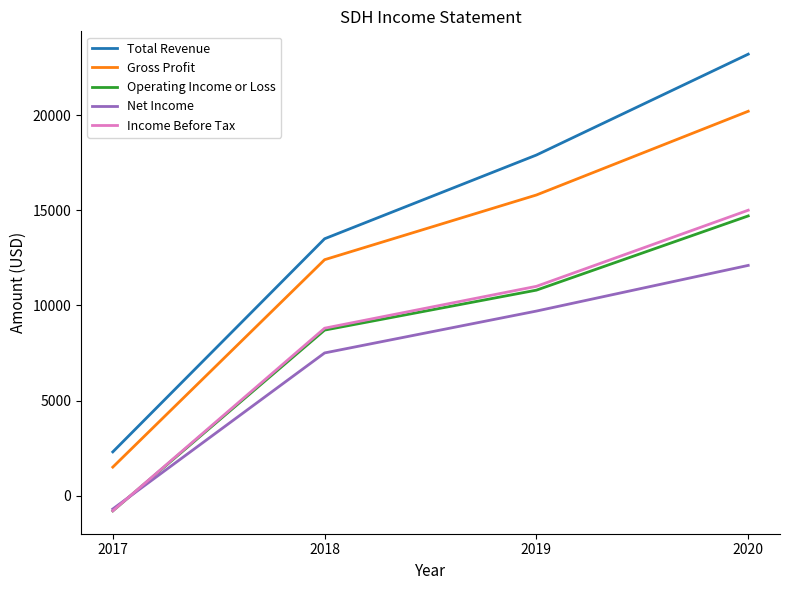

True or false: Gross Profit and Net Income cross at least once.

False